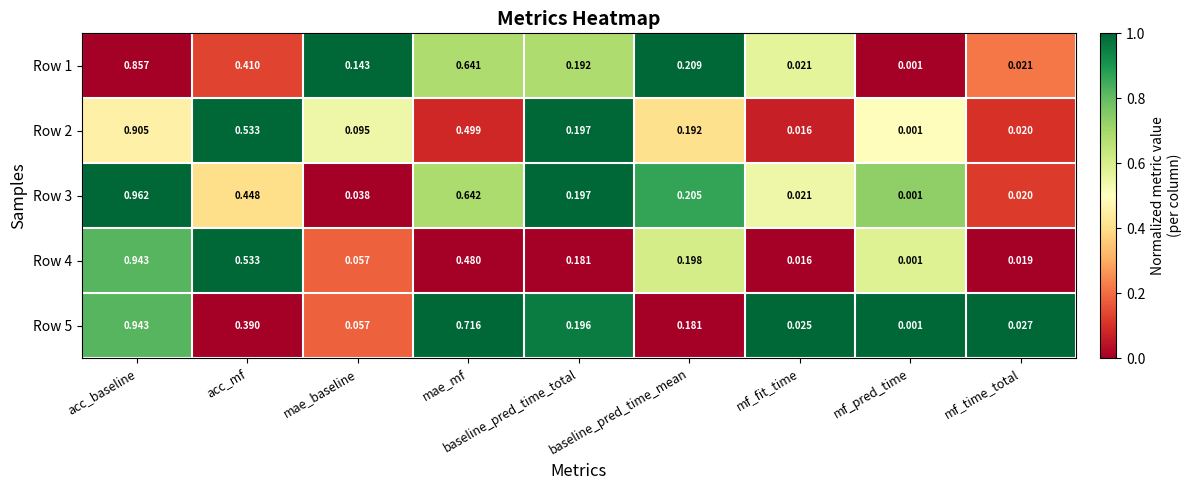

Which series has the largest total across all categories?

Row 5